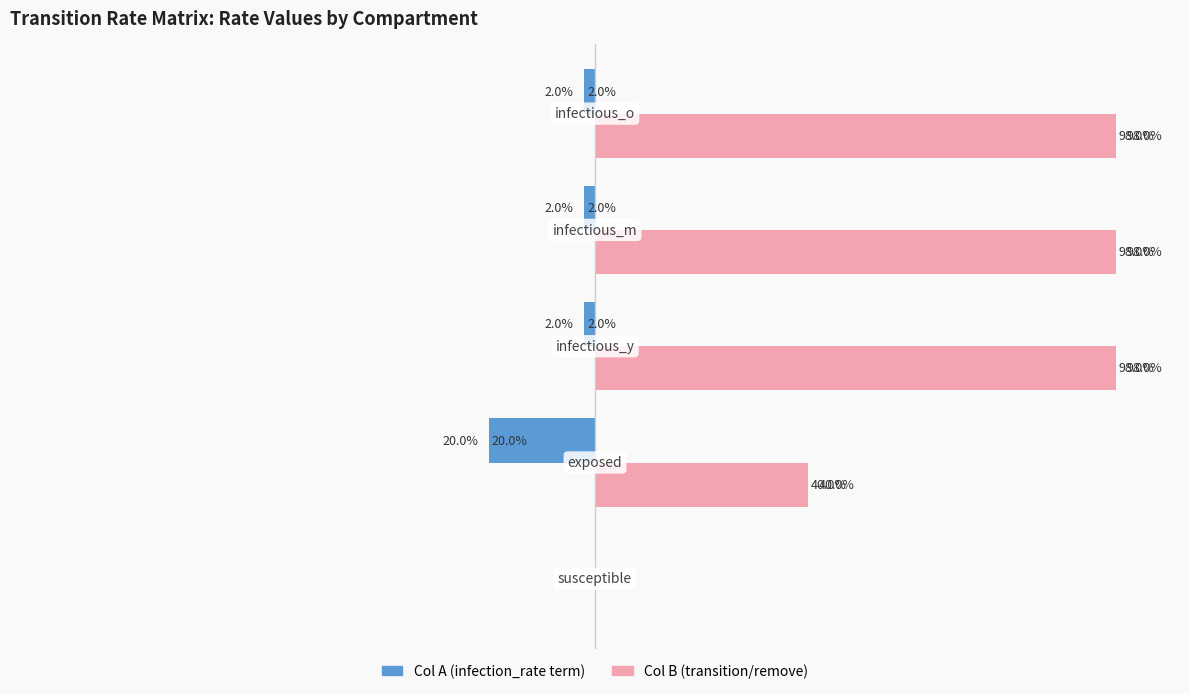

The value of Col A (left side) at −1.00 is -0.2. True or false?

True